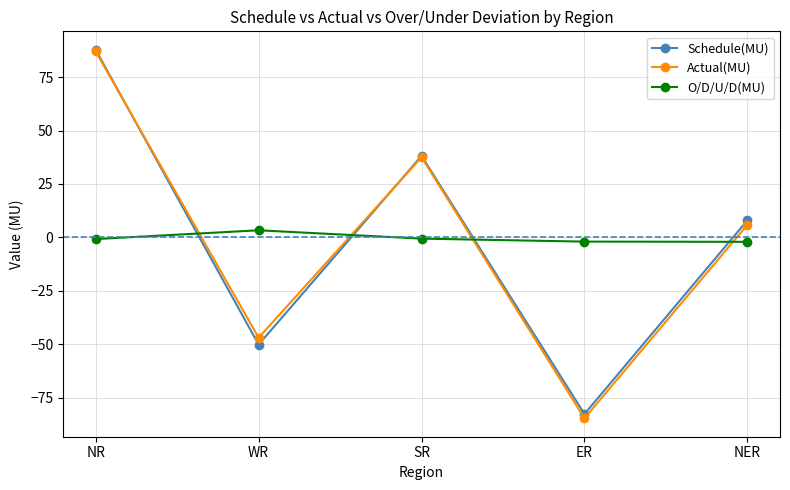

True or false: Actual(MU) has more than 2 interior local peaks.

False